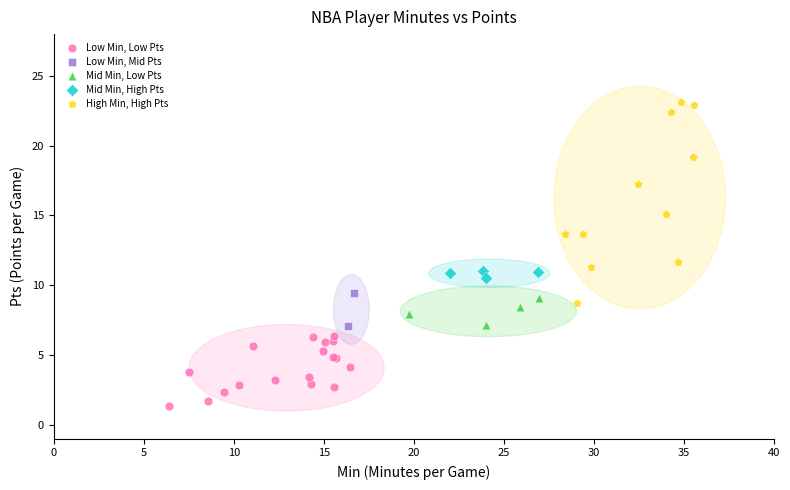

Which series has the widest spread of Y values?

High Min, High Pts